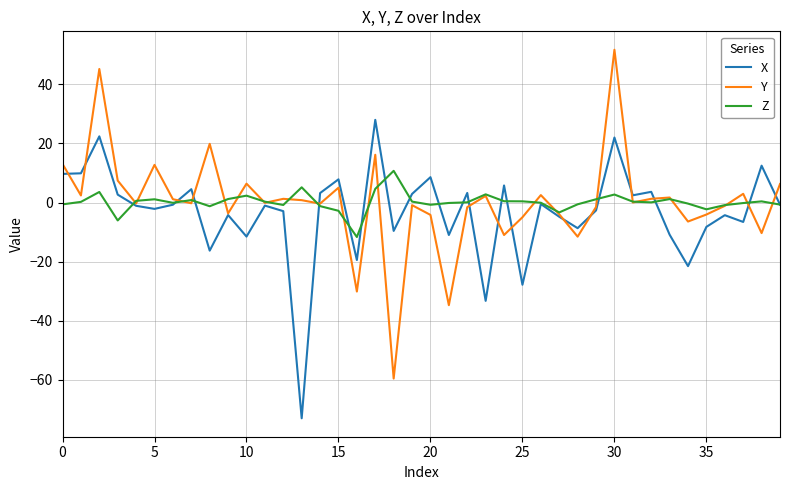

How many lines are shown in the chart?

3